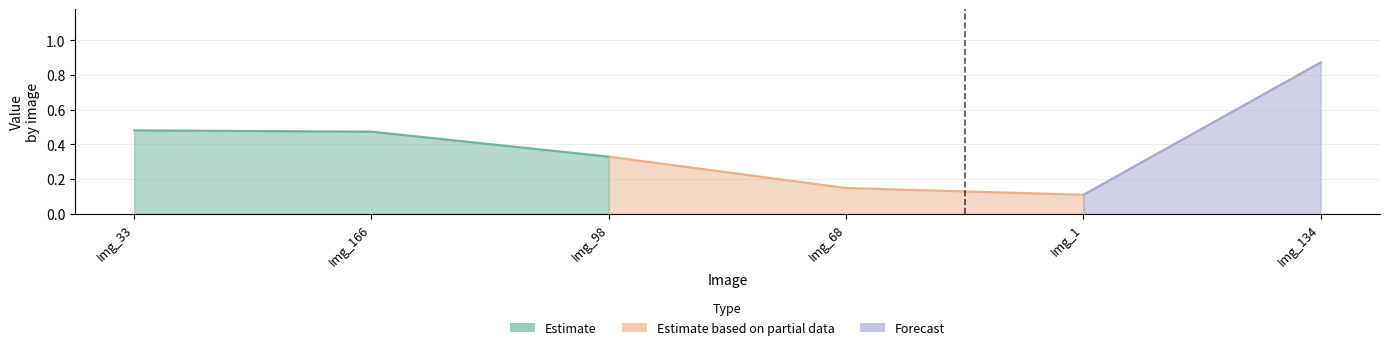

The chart shows a value of 0.4 at ACCEDE04309_134.png. True or false?

False